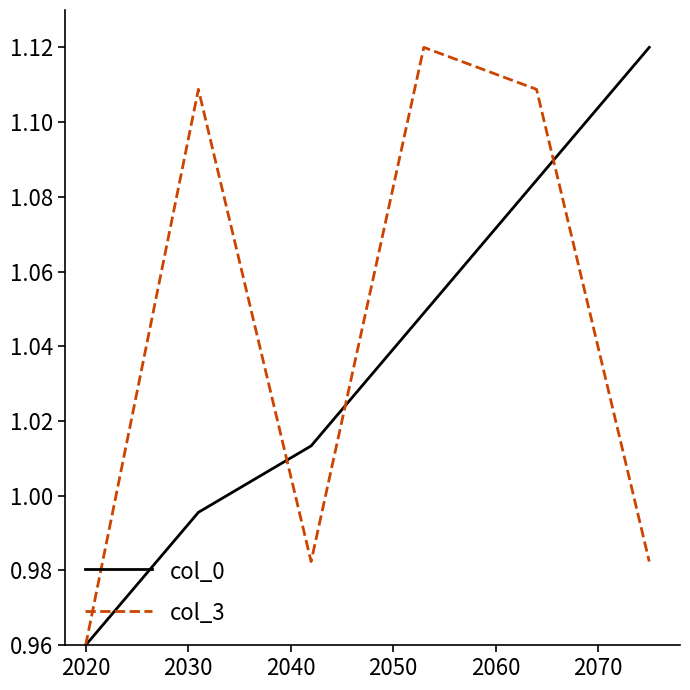

What are all the series names shown in the legend?

col_0, col_3